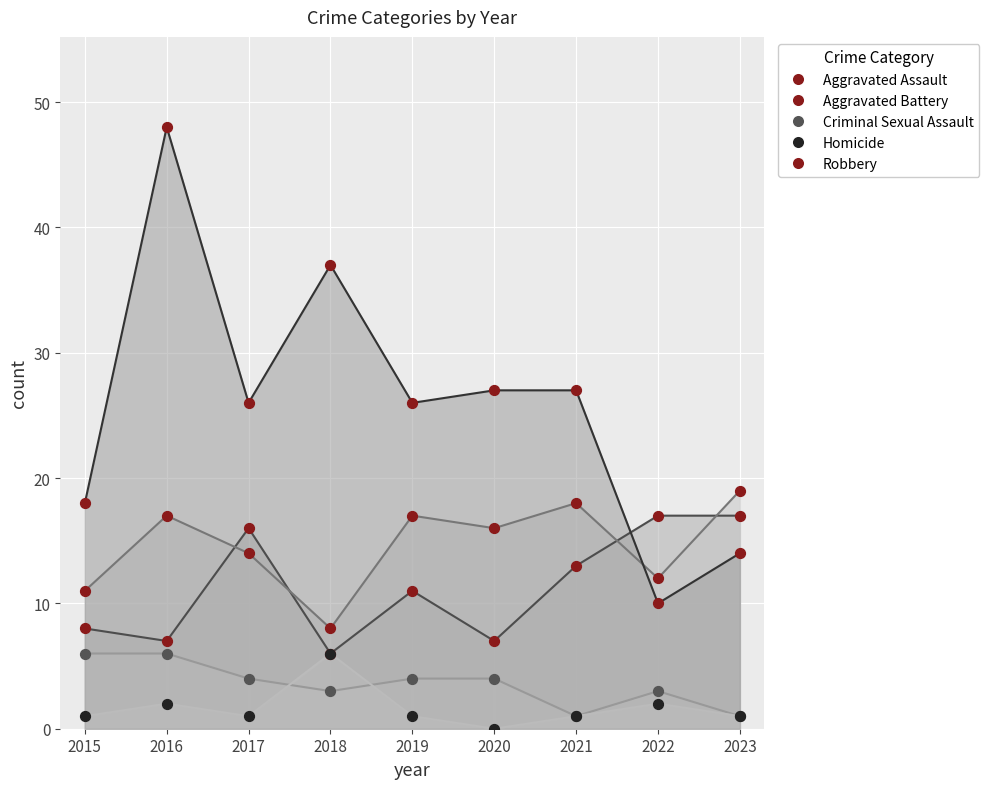

Which series has the widest spread of Y values?

Robbery